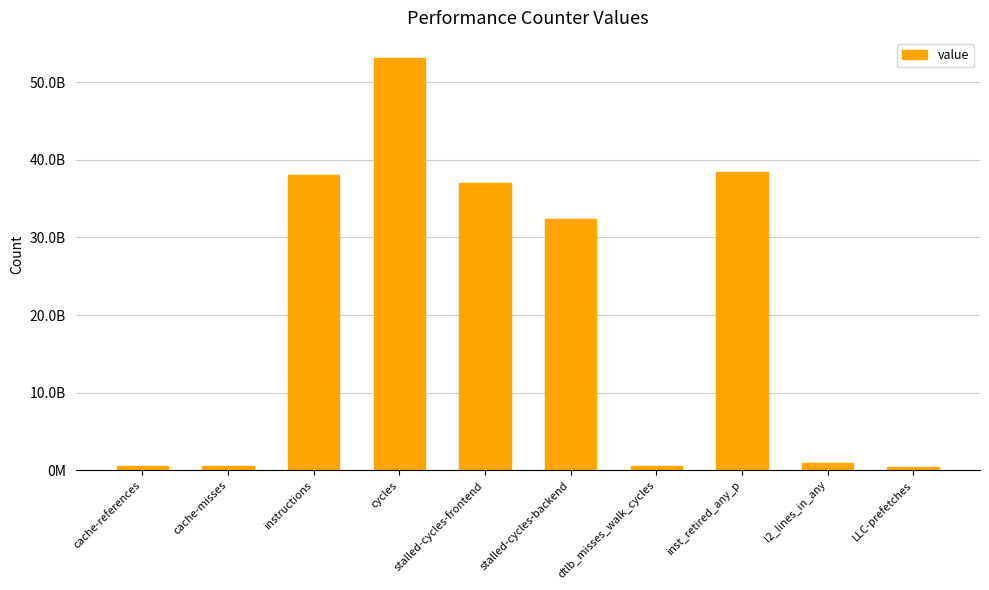

List the labels in order of value, largest first.

cycles, inst_retired_any_p, instructions, stalled-cycles-frontend, stalled-cycles-backend, l2_lines_in_any, dtlb_misses_walk_cycles, cache-references, cache-misses, LLC-prefetches